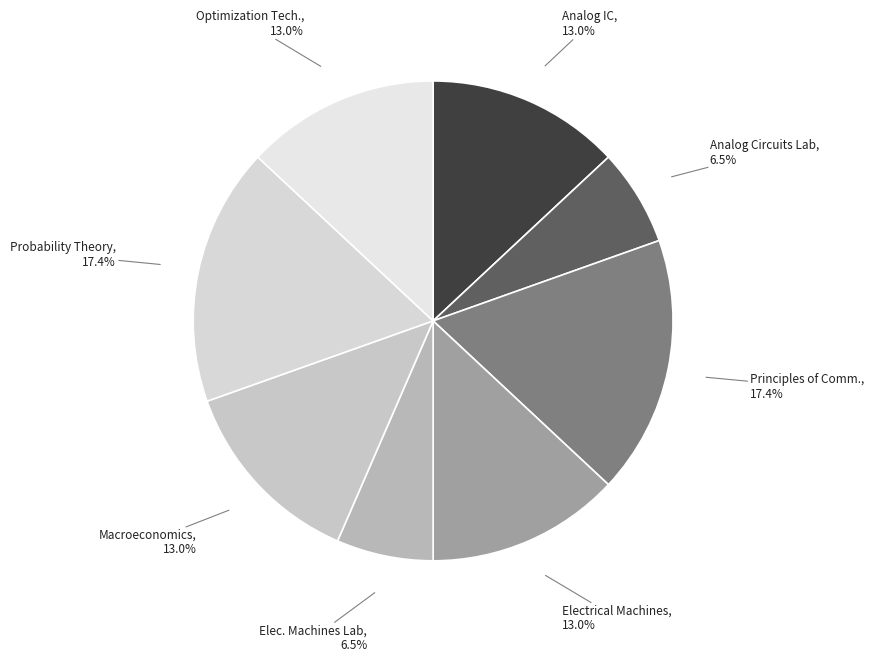

How many slices are in this pie chart?

8